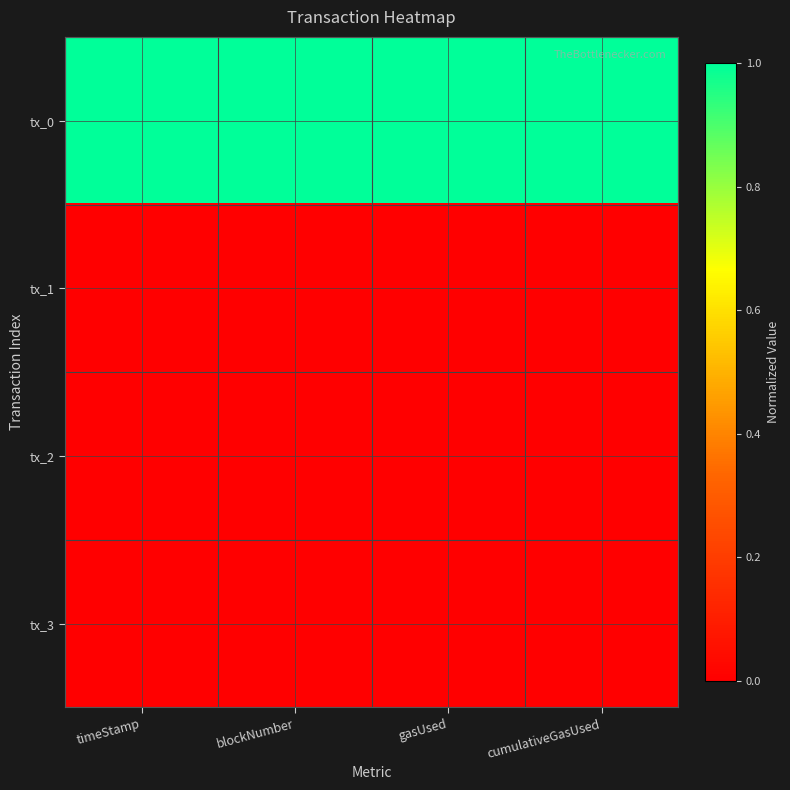

Which has a higher value, gasUsed or cumulativeGasUsed?

gasUsed